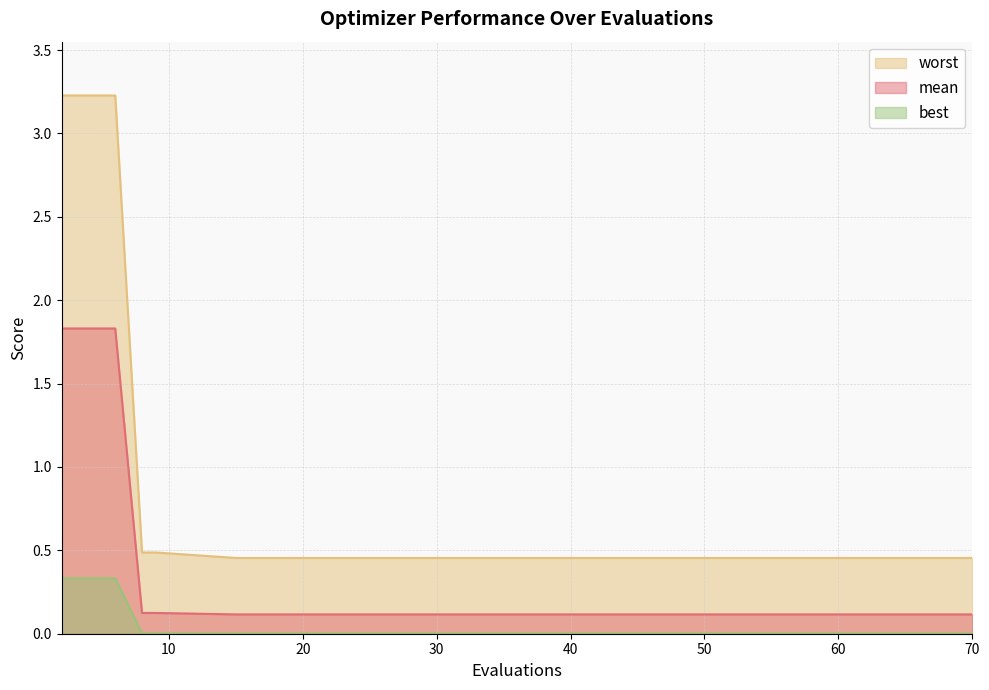

True or false: worst and mean cross at least once.

False